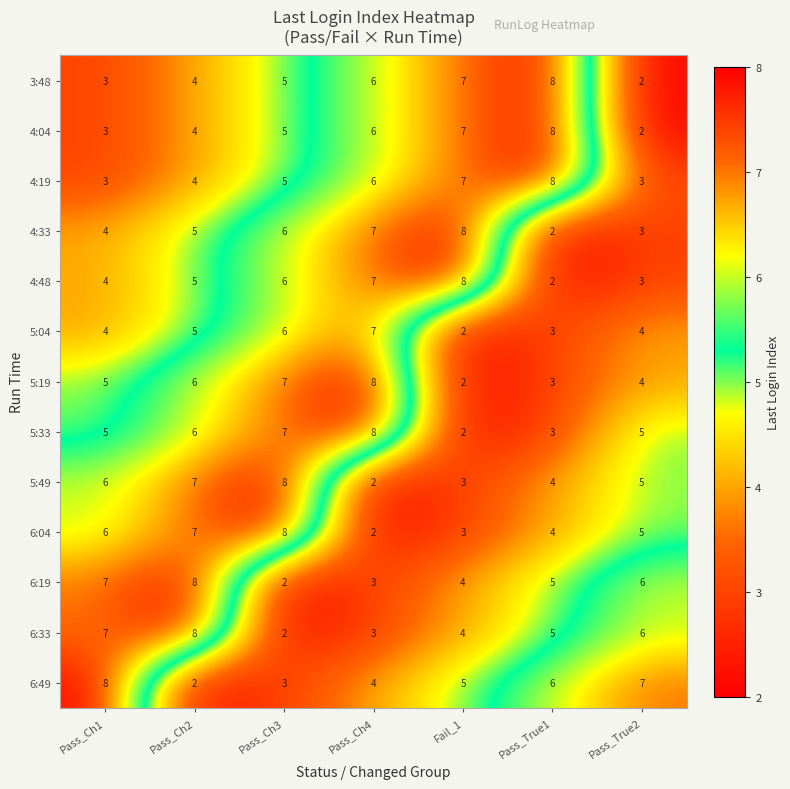

How many distinct data groups are displayed?

13